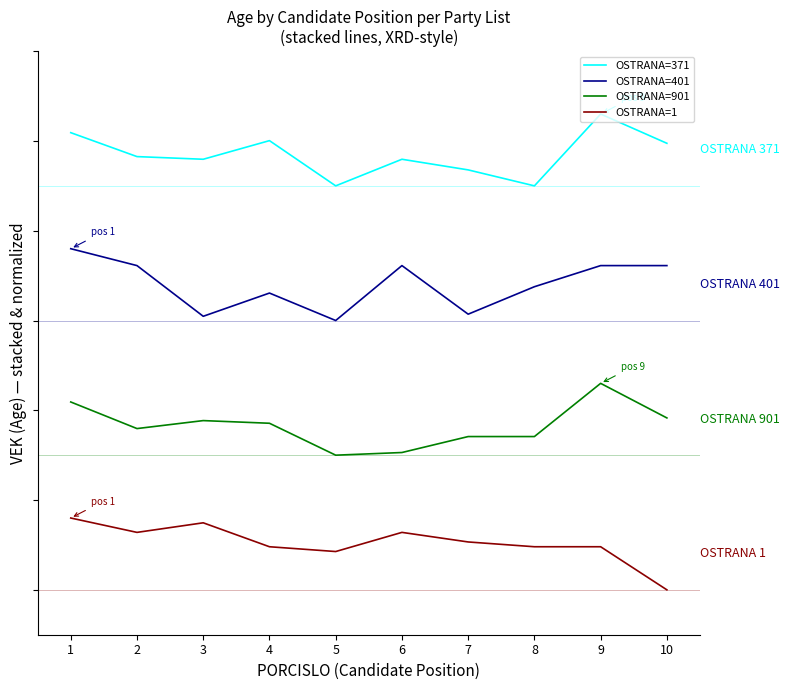

At which label does OSTRANA=401 first exceed 36?

1